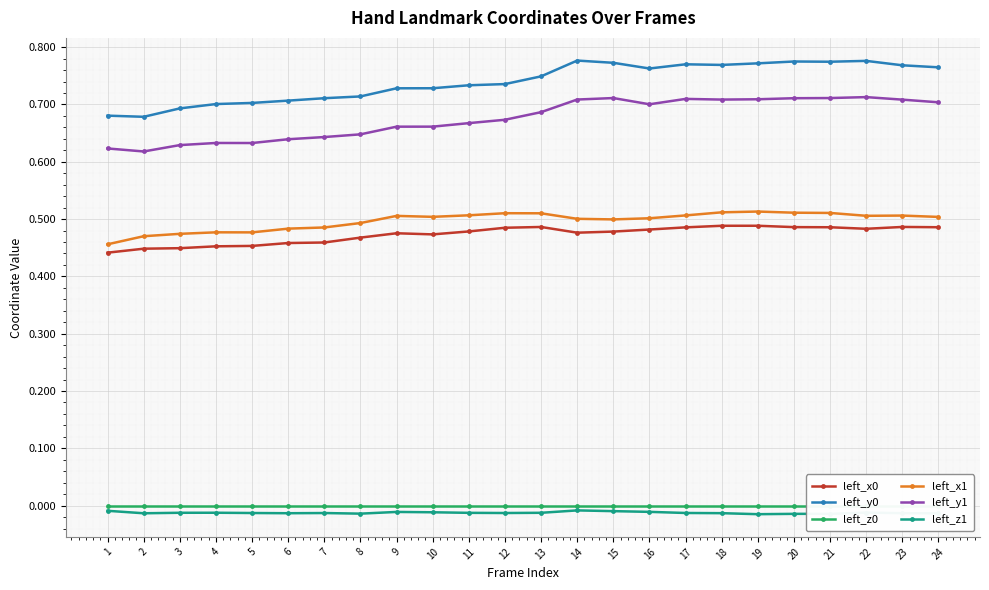

List the series in order of their peak value, highest first.

left_y0, left_y1, left_x1, left_x0, left_z0, left_z1